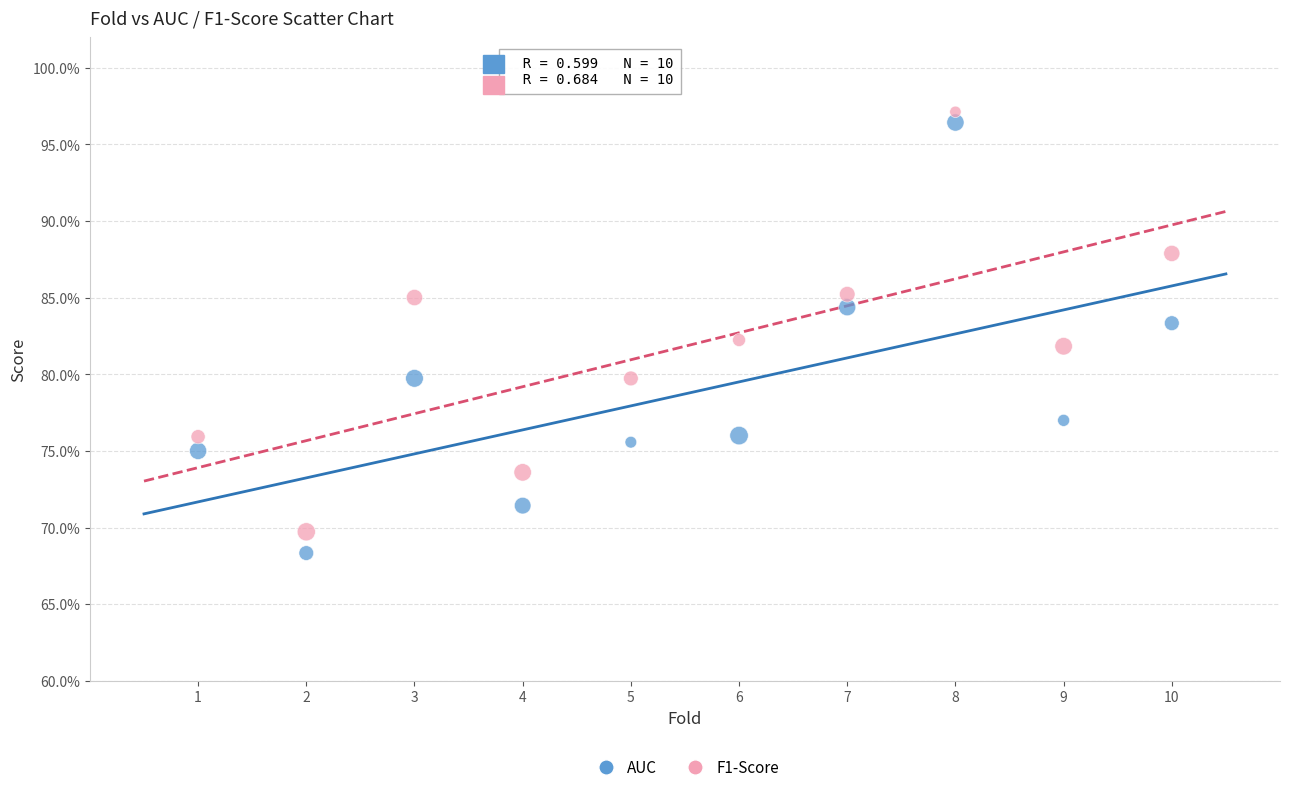

What are all the series names shown in the legend?

AUC, F1-Score